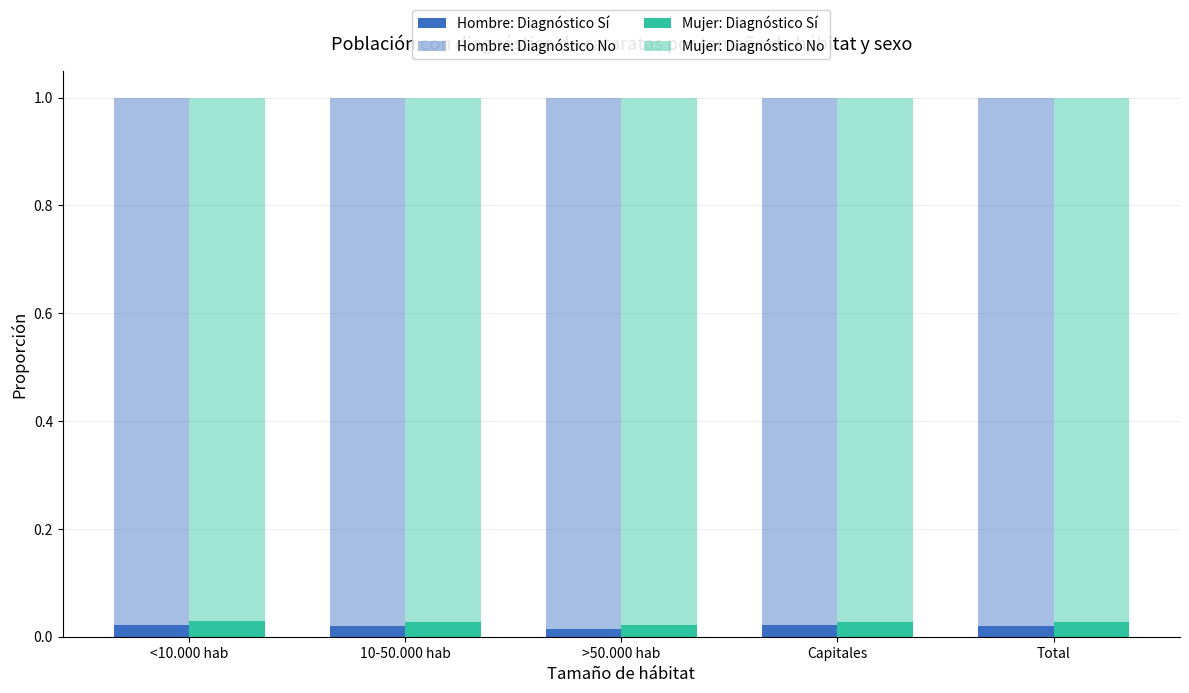

The value of Hombre No at Total is 0.4. True or false?

False